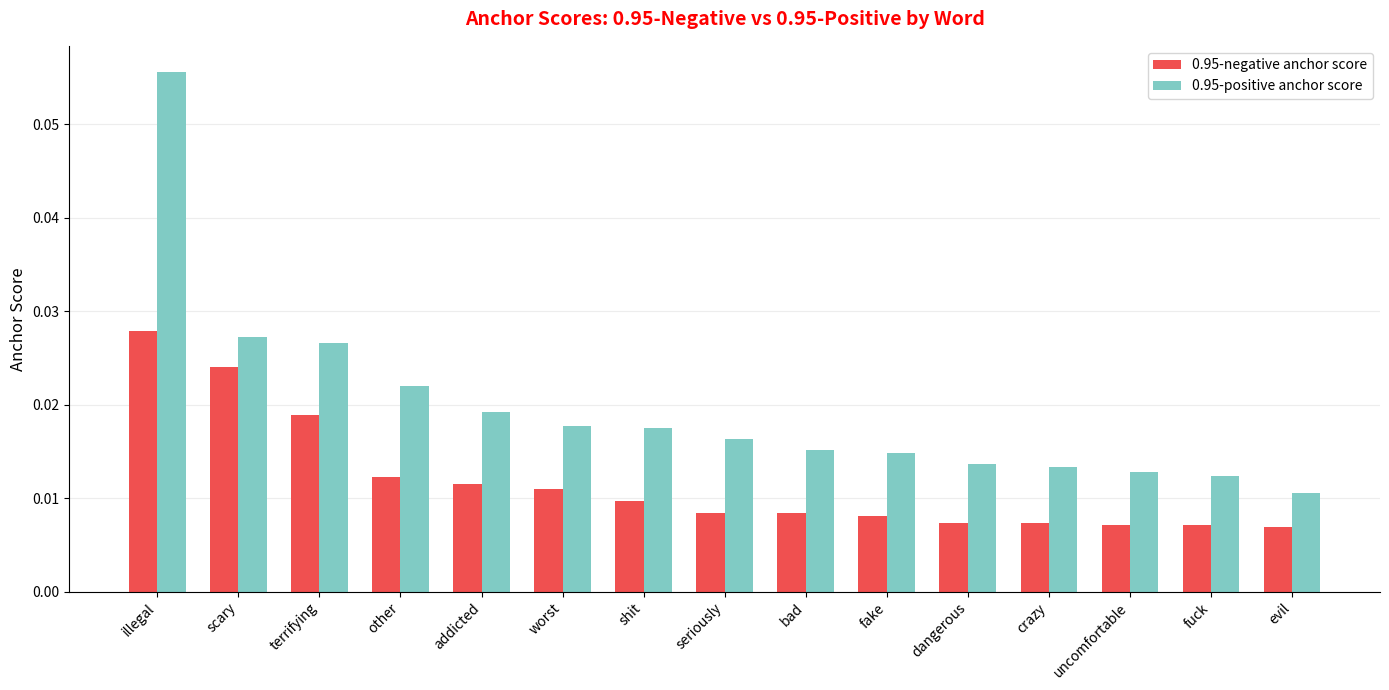

Where is 0.95-positive anchor score nearest to the value 0?

evil